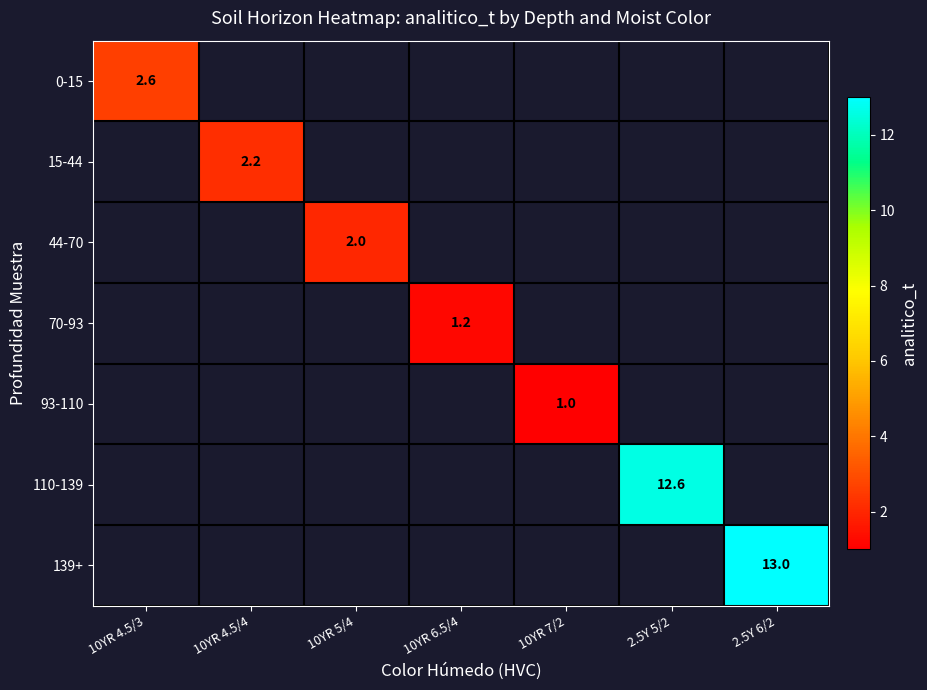

What is the smallest value displayed?

1.0